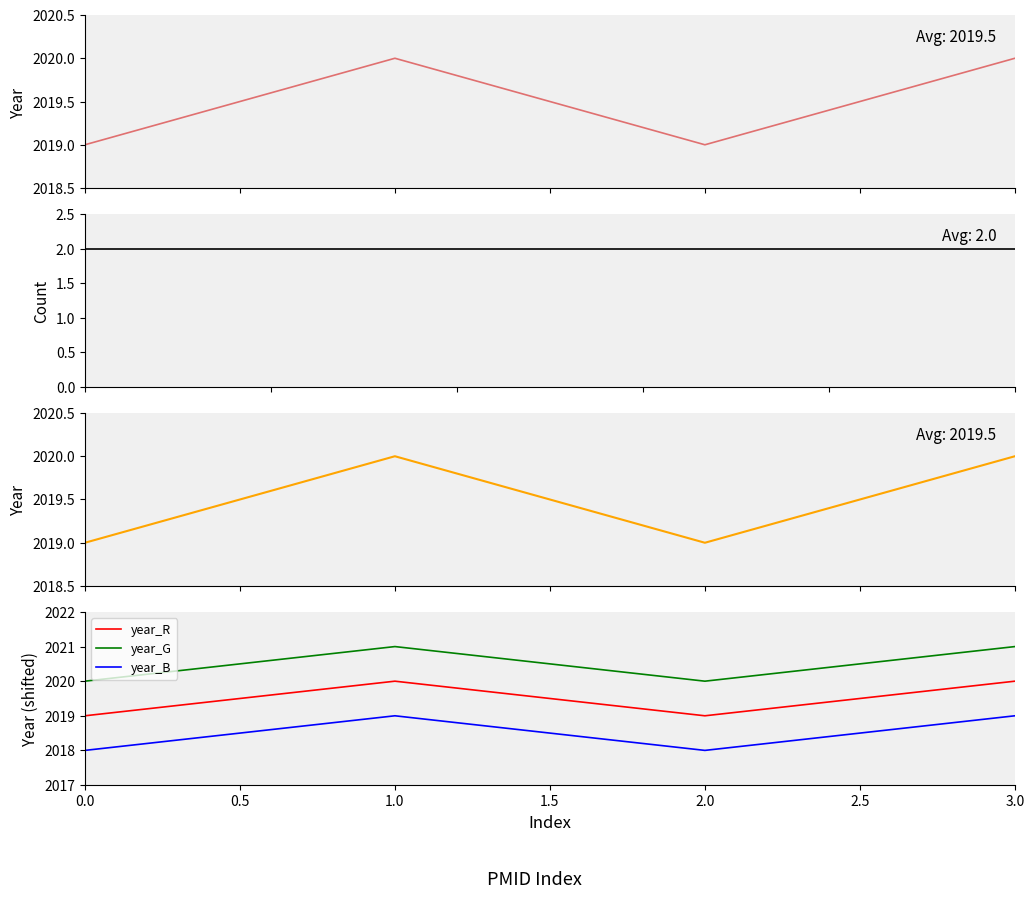

True or false: year_B and year_G intersect in this chart.

False